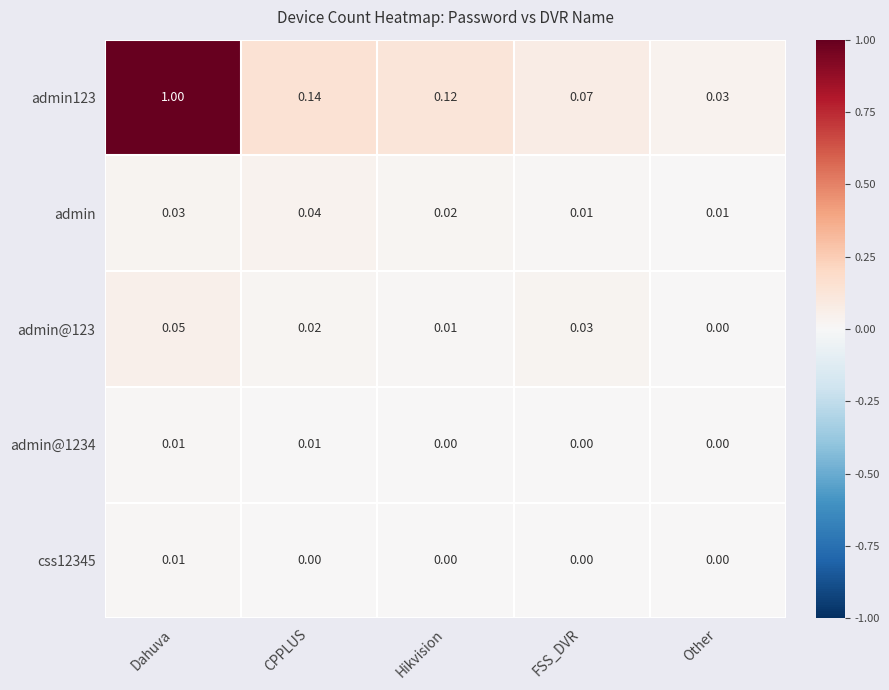

At which label is admin123 closest to 0?

Other